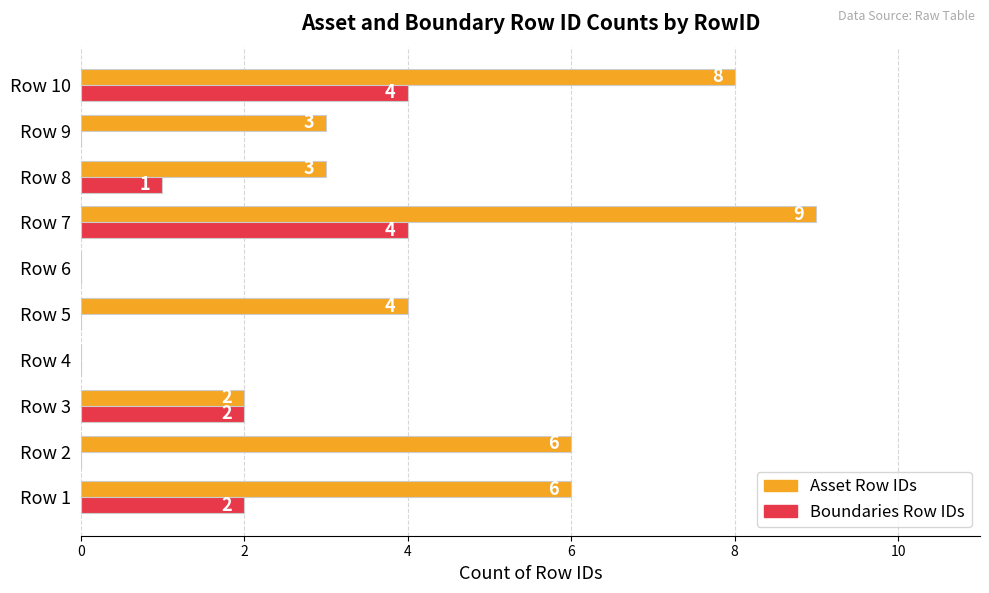

How many values in Asset Row IDs are above zero?

8